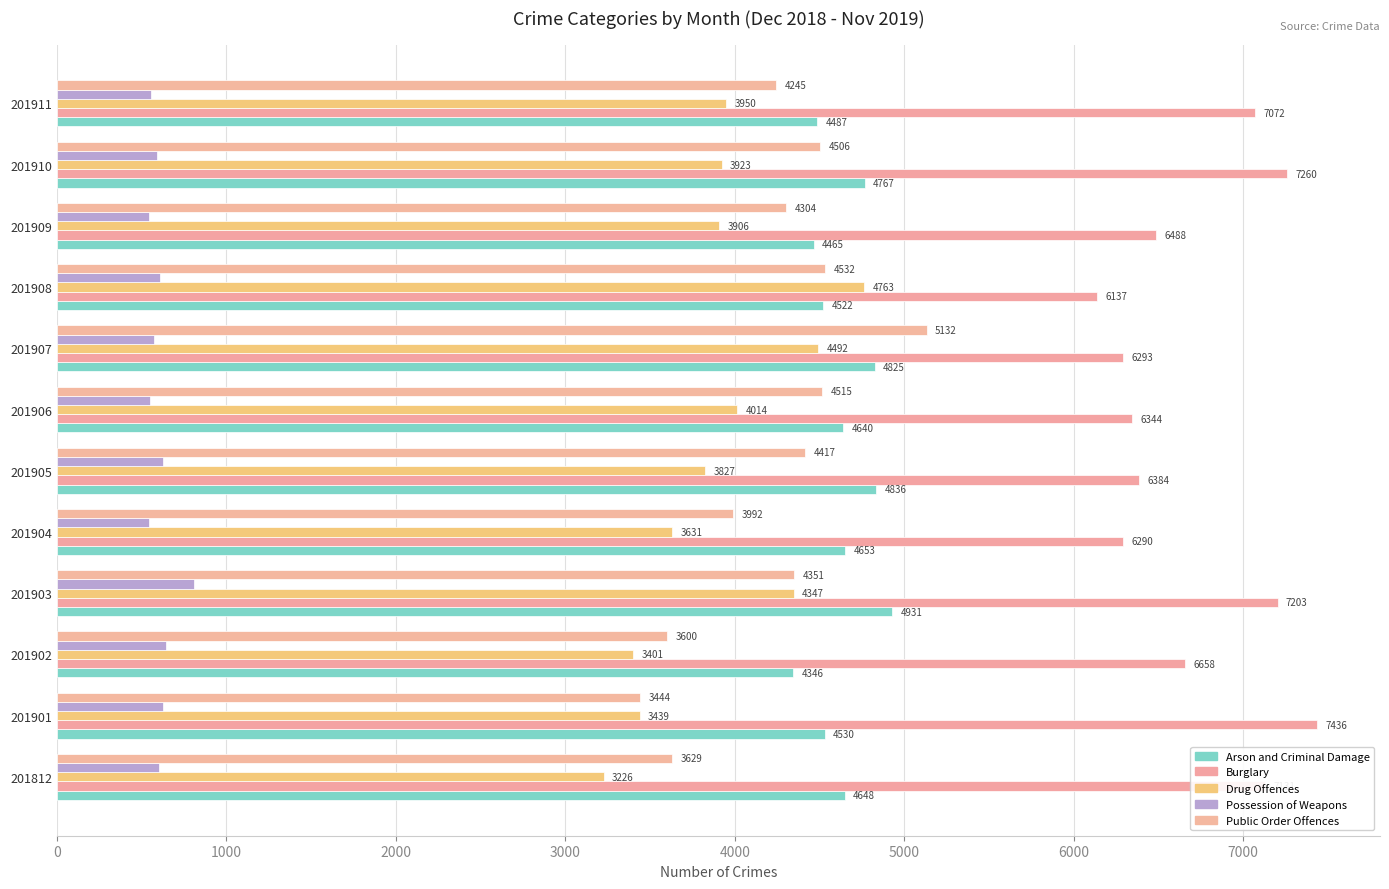

What is the average value of the Burglary series?

6725